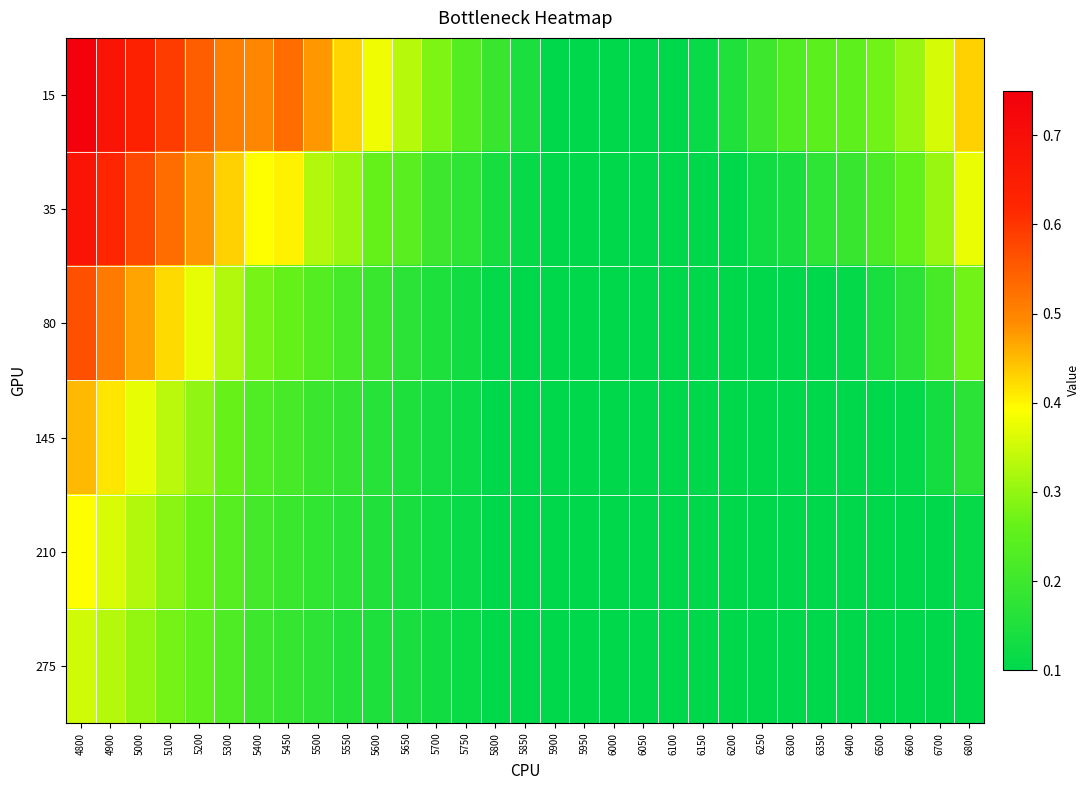

Which category has the highest value across all series?

4800